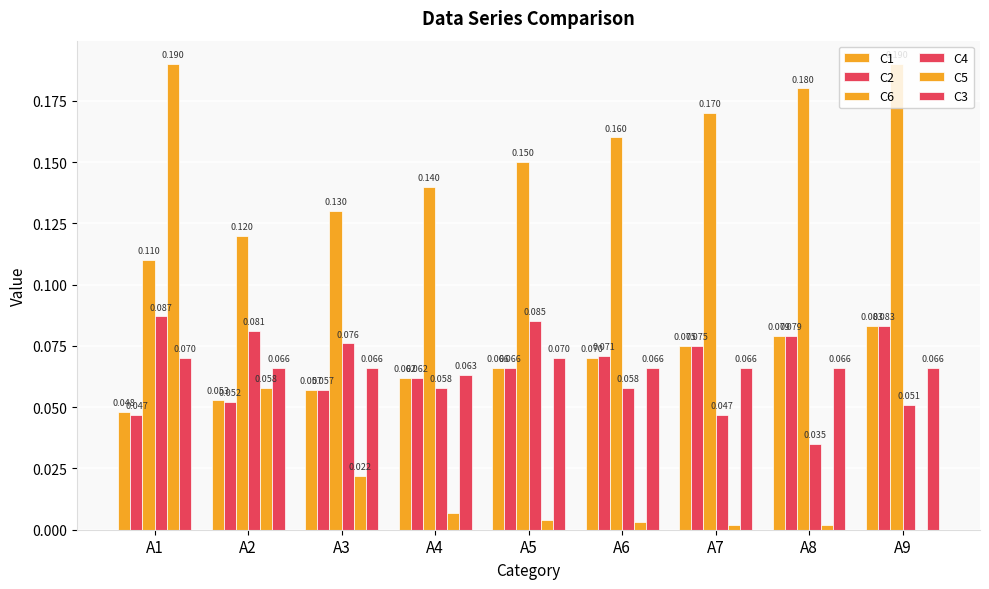

What is the sum of all C2 values?

0.6